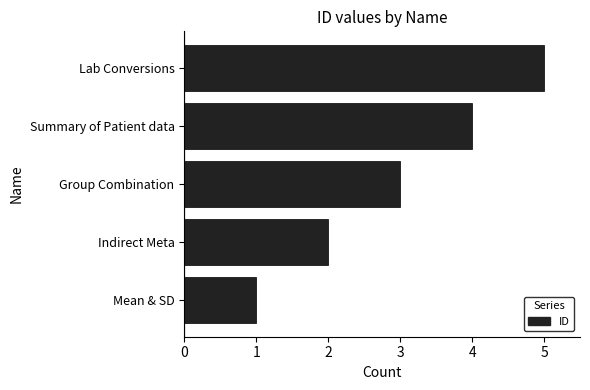

The value at Summary of Patient data is 4. True or false?

True